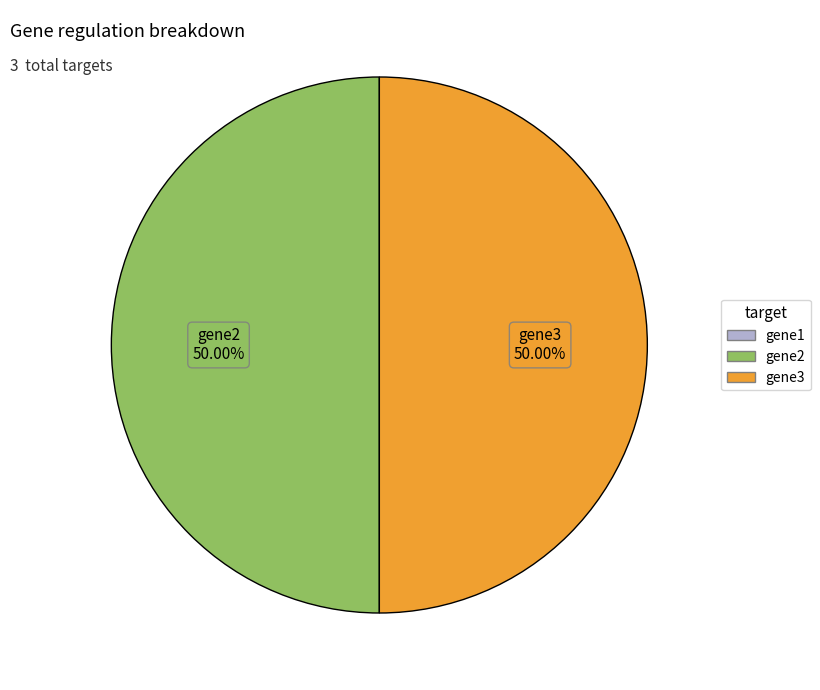

What is the ratio of the value at gene2 to the value at gene3?

1.0